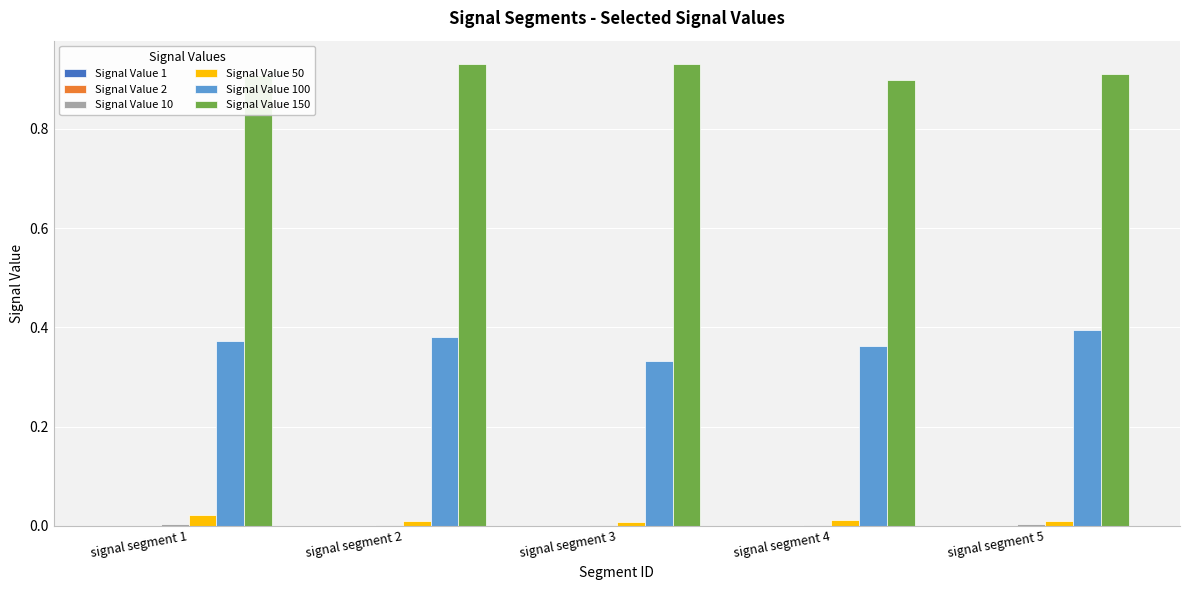

How many data points does each series have?

5